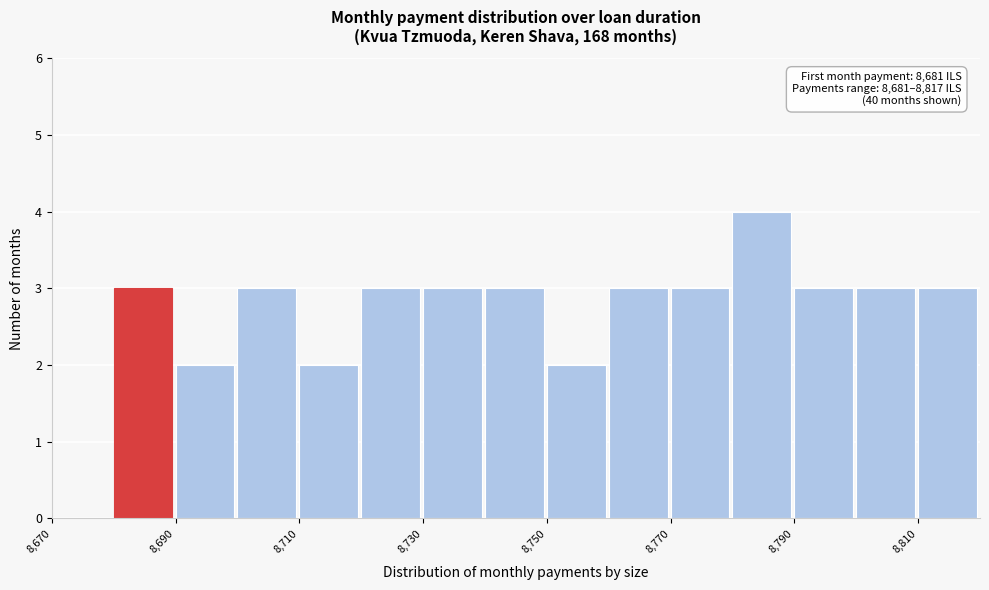

Which range on the x-axis has the tallest bar?

8780 to 8790